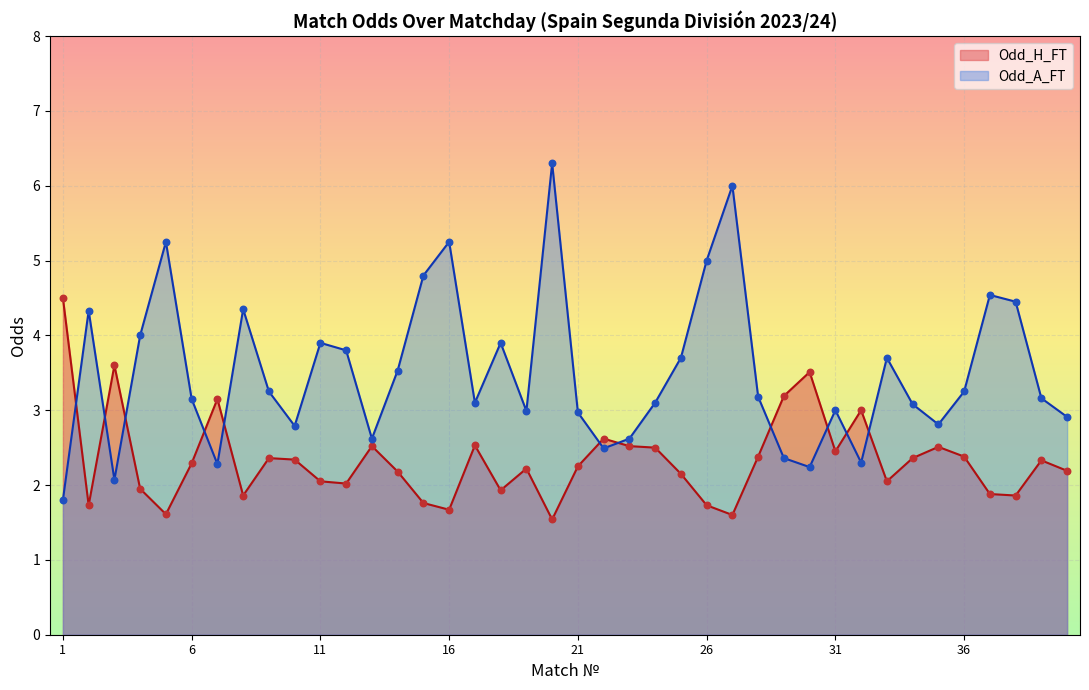

At which category is the sum across all series the highest?

20